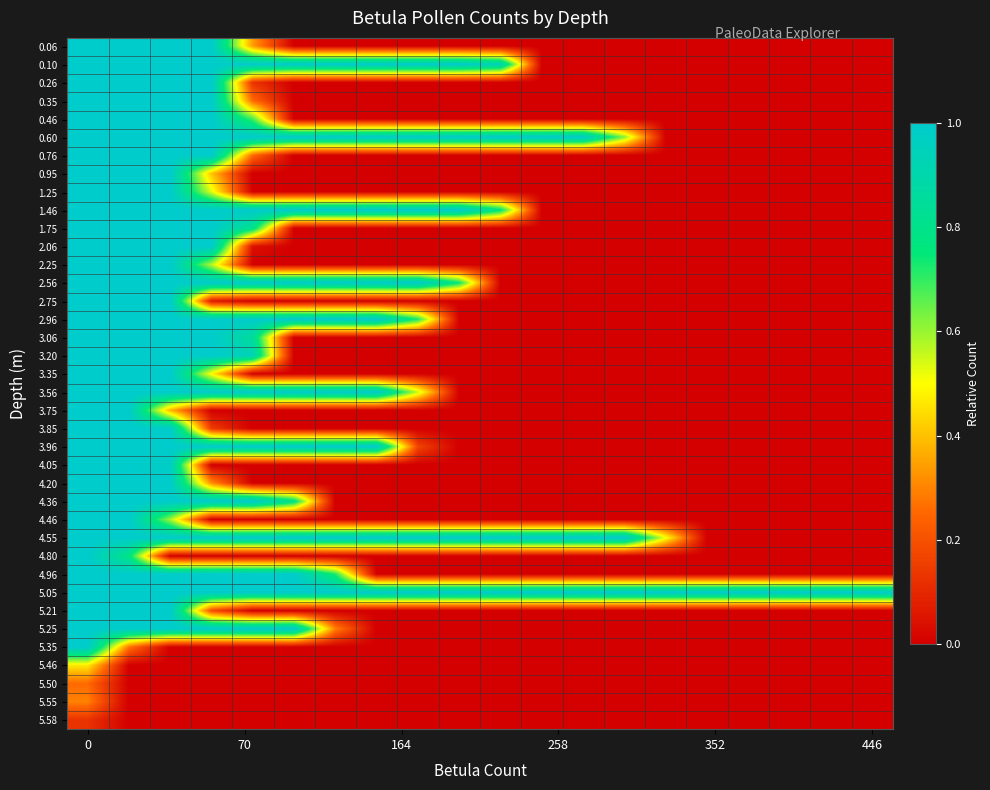

Rank the series by their maximum value, from highest to lowest.

0.06, 0.10, 0.26, 0.35, 0.46, 0.60, 0.76, 0.95, 1.25, 1.46, 1.75, 2.06, 2.25, 2.56, 2.75, 2.96, 3.06, 3.20, 3.35, 3.56, 3.75, 3.85, 3.96, 4.05, 4.20, 4.36, 4.46, 4.55, 4.80, 4.96, 5.05, 5.21, 5.25, 5.35, 5.46, 5.55, 5.50, 5.58